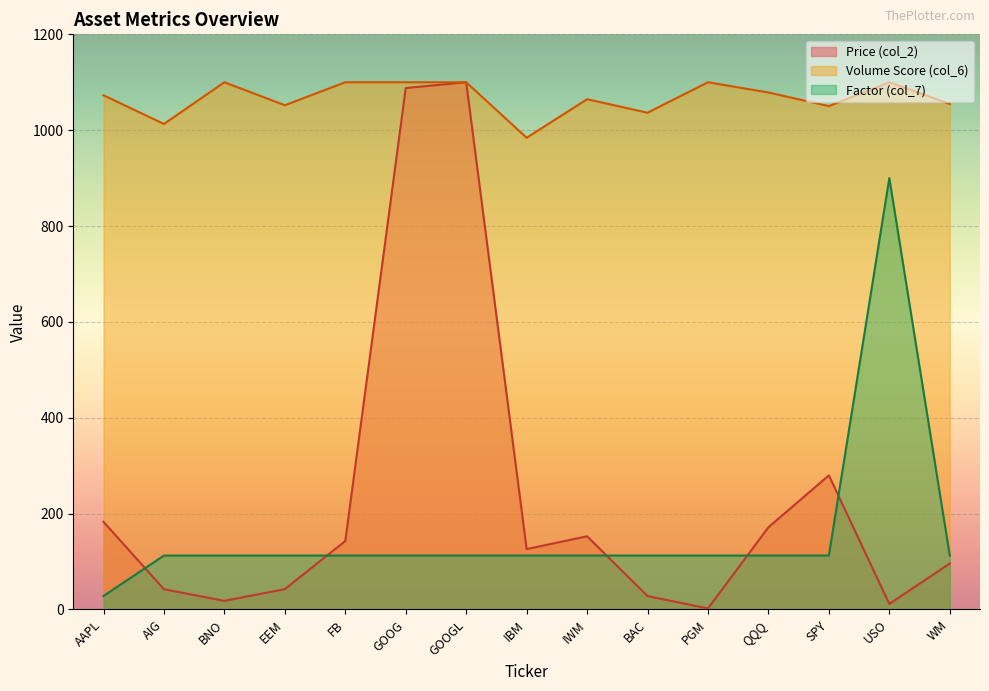

Reading left to right, transcribe all the data shown in this chart.

Price (col_2): 182.9	42.2	18.0	42.5	142.8	1087.9	1100.0	126.0	152.7	27.9	2.2	171.6	279.8	11.6	95.9
Volume Score (col_6): 1072.8	1013.0	1100.0	1052.0	1100.0	1100.0	1100.0	984.2	1064.6	1036.5	1100.0	1078.7	1050.2	1100.0	1054.6
Factor (col_7): 28.1	112.5	112.5	112.5	112.5	112.5	112.5	112.5	112.5	112.5	112.5	112.5	112.5	900.0	112.5